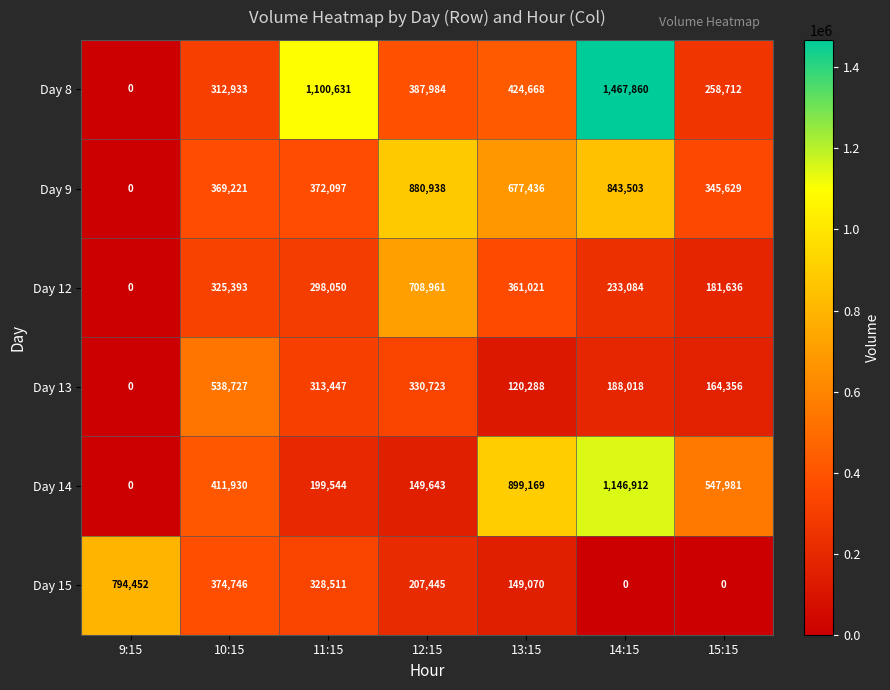

Where is Day 12 nearest to the value 354480?

13:15